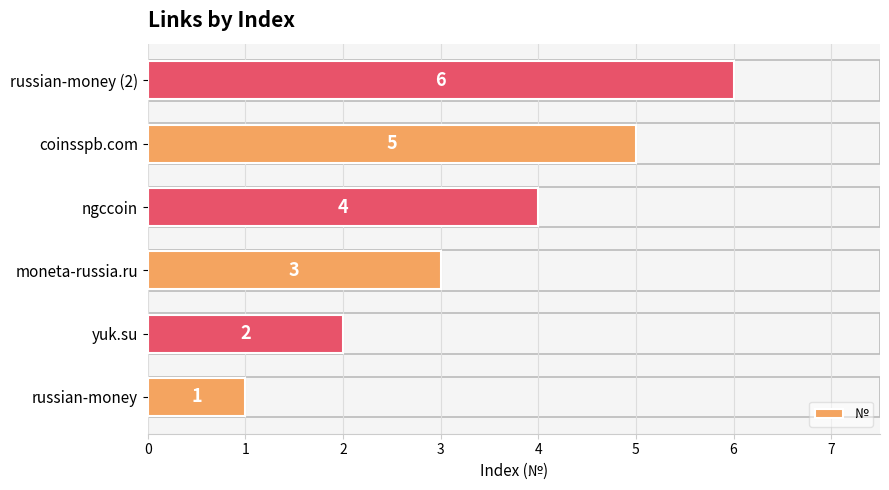

What is the change in value from russian-money to moneta-russia.ru?

+2